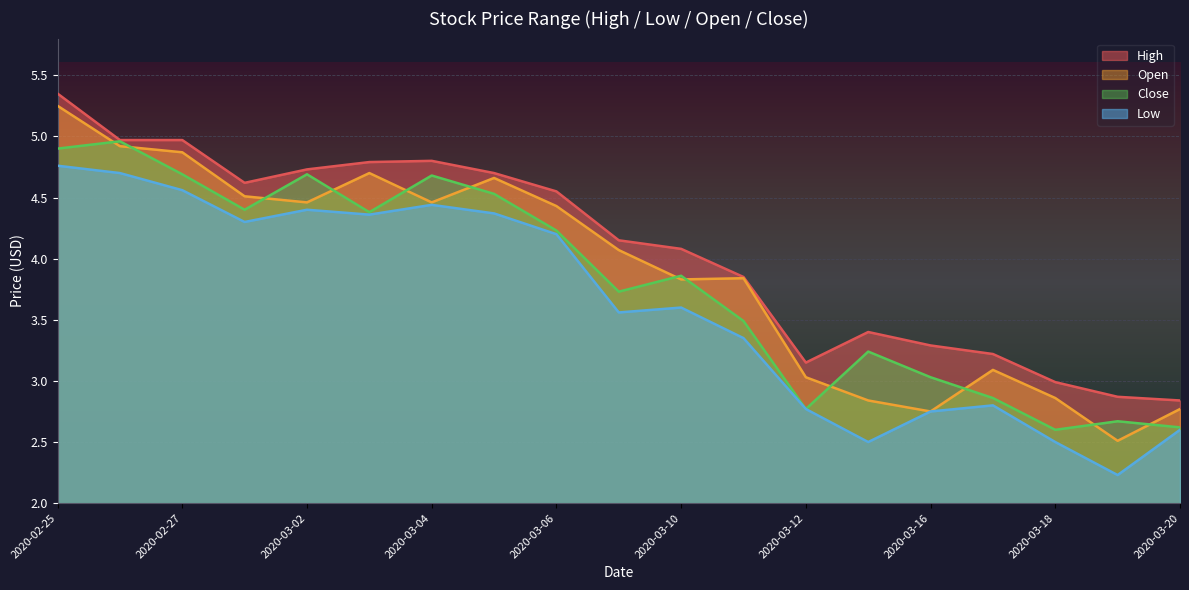

What value does the High series have at 2020-03-11?

3.9